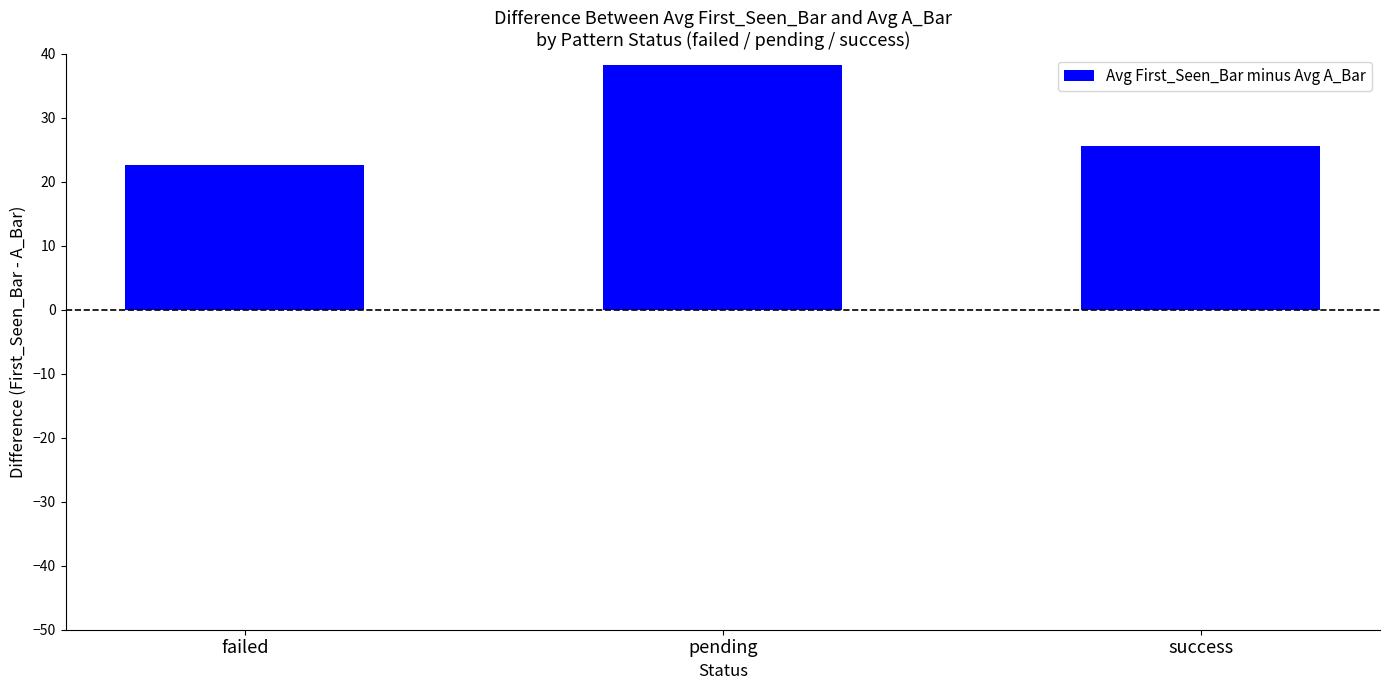

Approximately how many times larger is the value at pending compared to success?

1.5